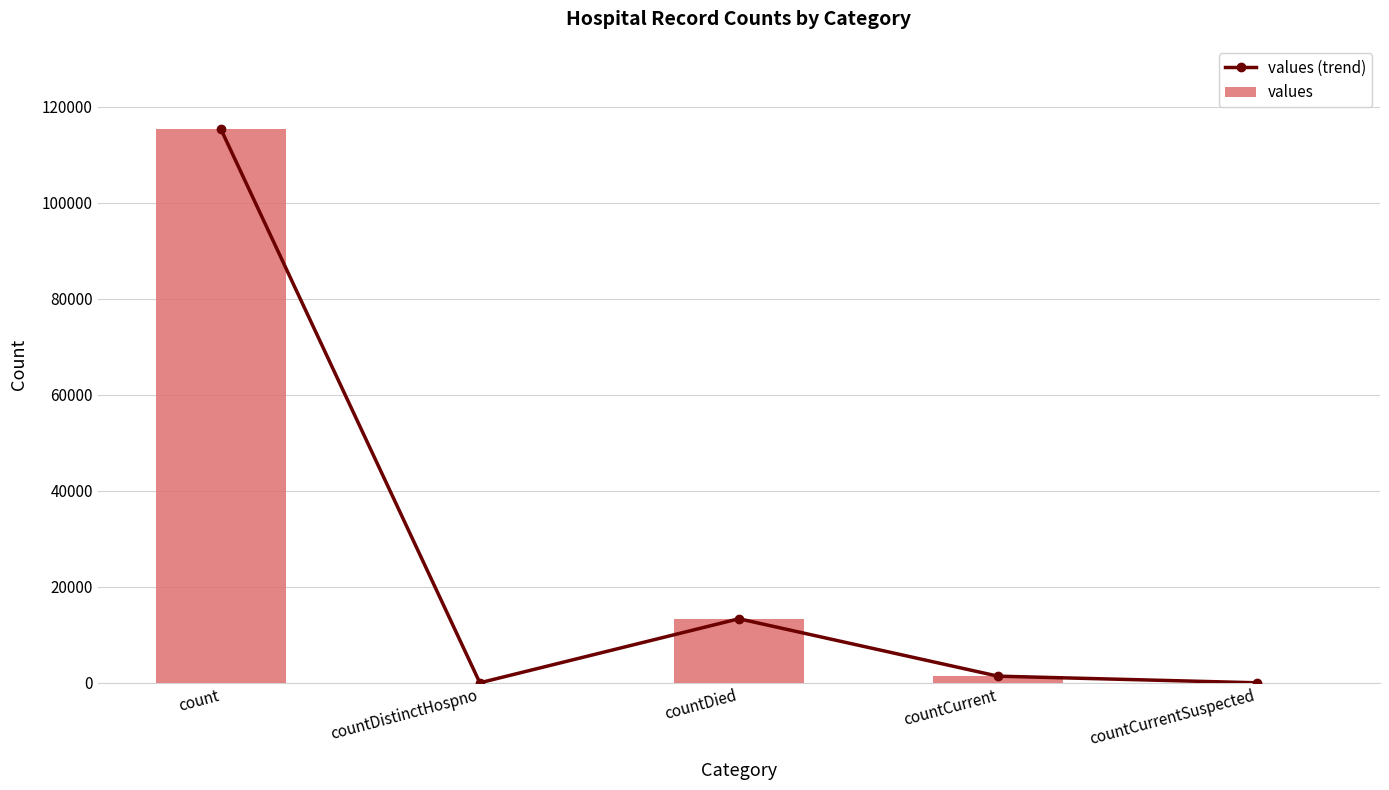

What is the sum of all values values?

130105